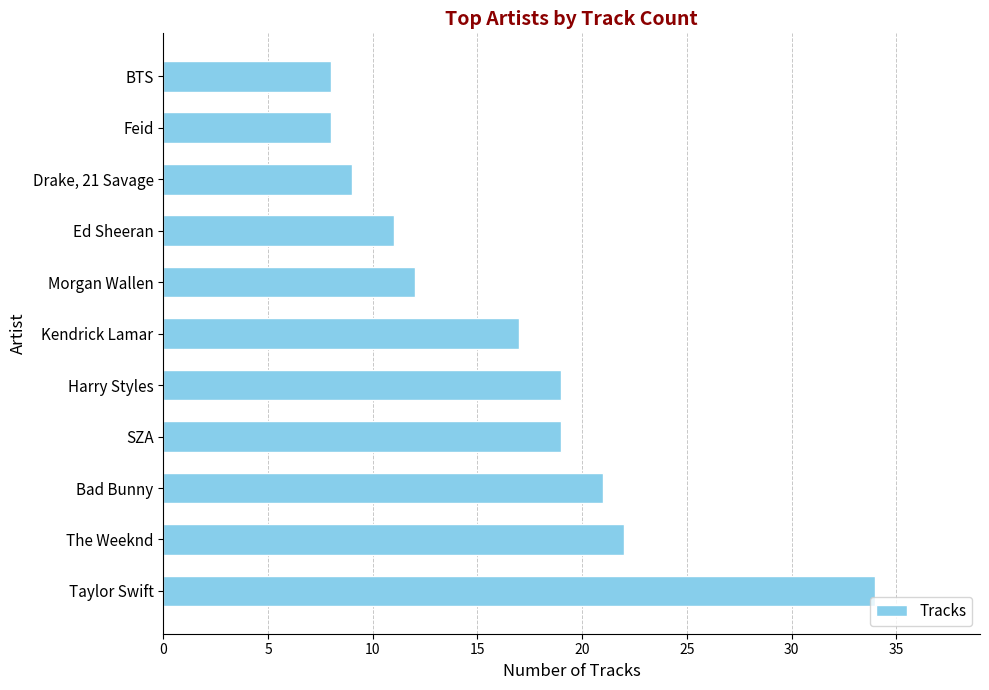

At which label is the value closest to 21?

Bad Bunny